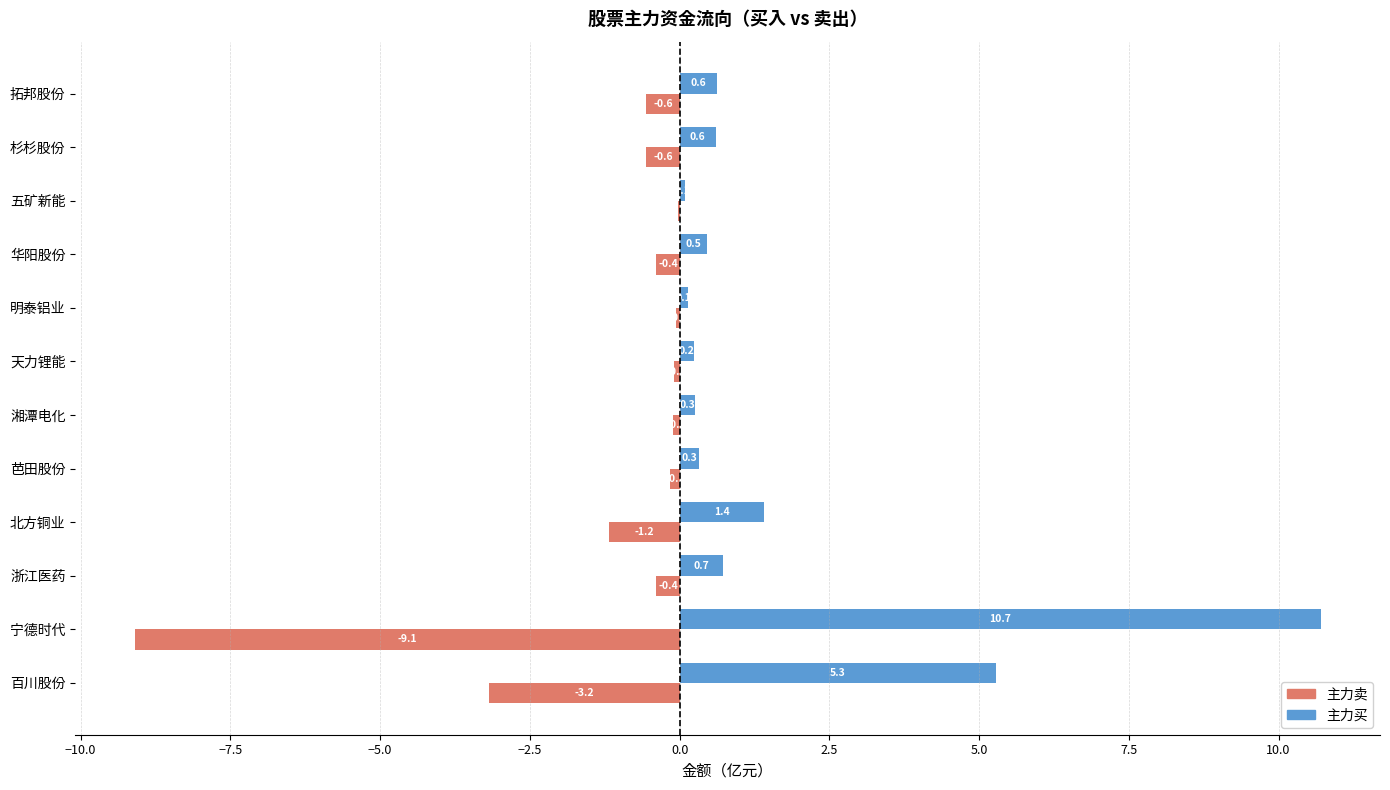

Read the 主力买 value at 浙江医药.

0.7